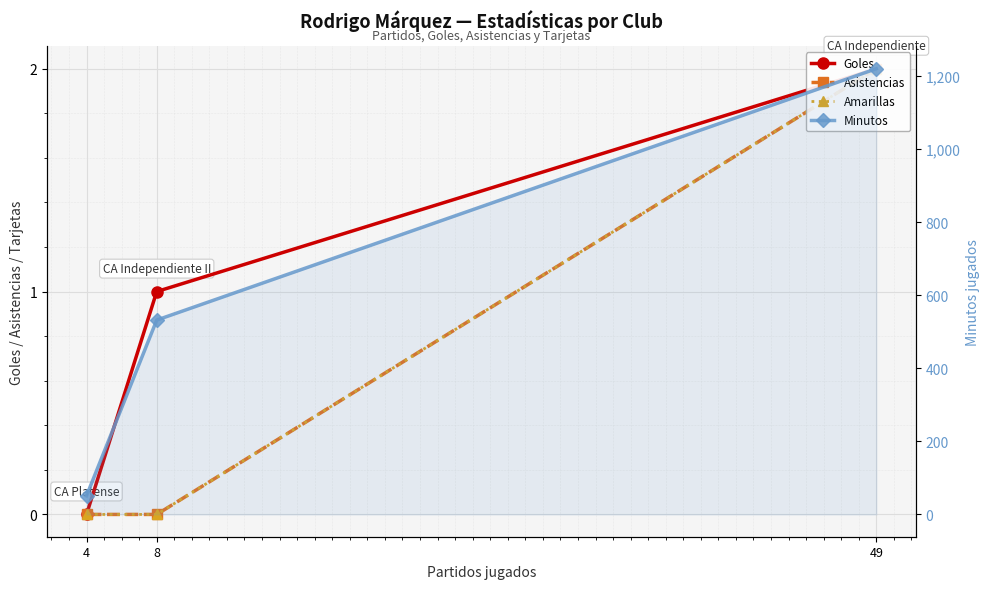

Count the Asistencias values in the range 0 to 2.

3